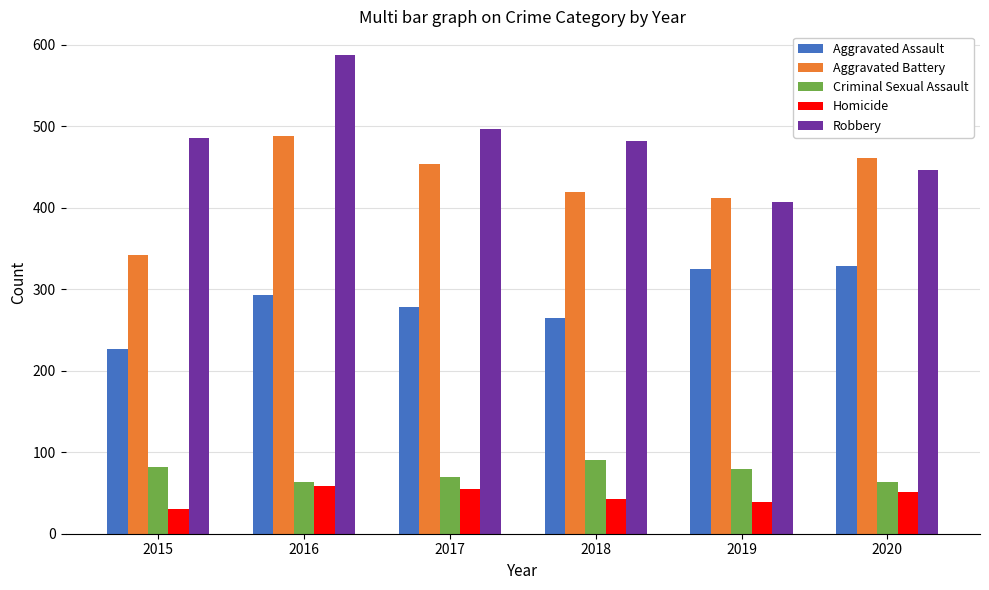

How many values in the Aggravated Battery series are below 454?

3